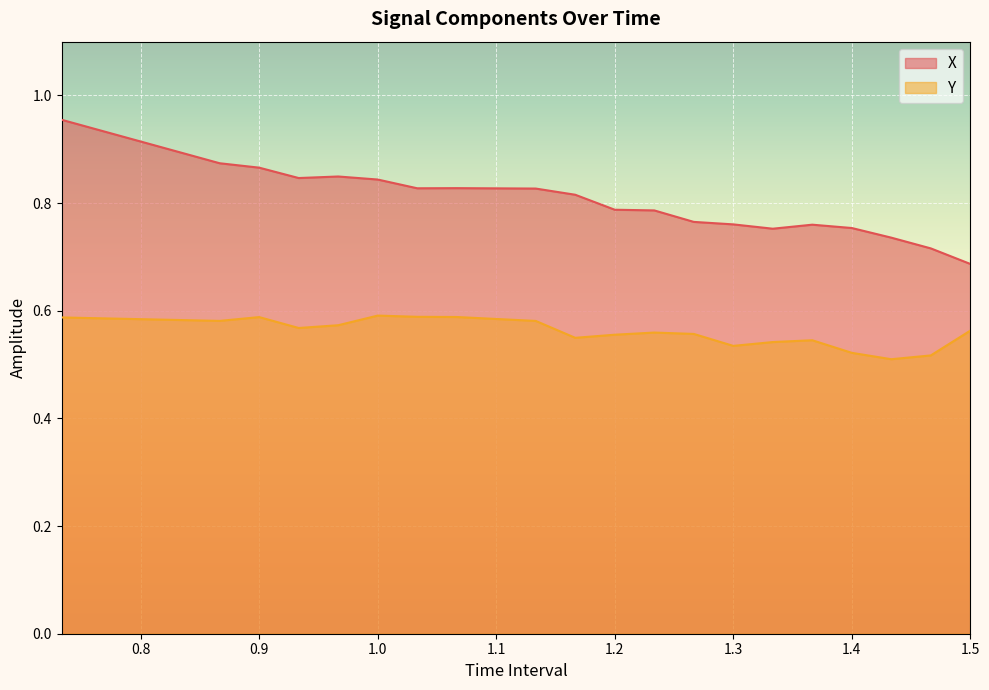

Rank the series by their maximum value, from highest to lowest.

X, Y